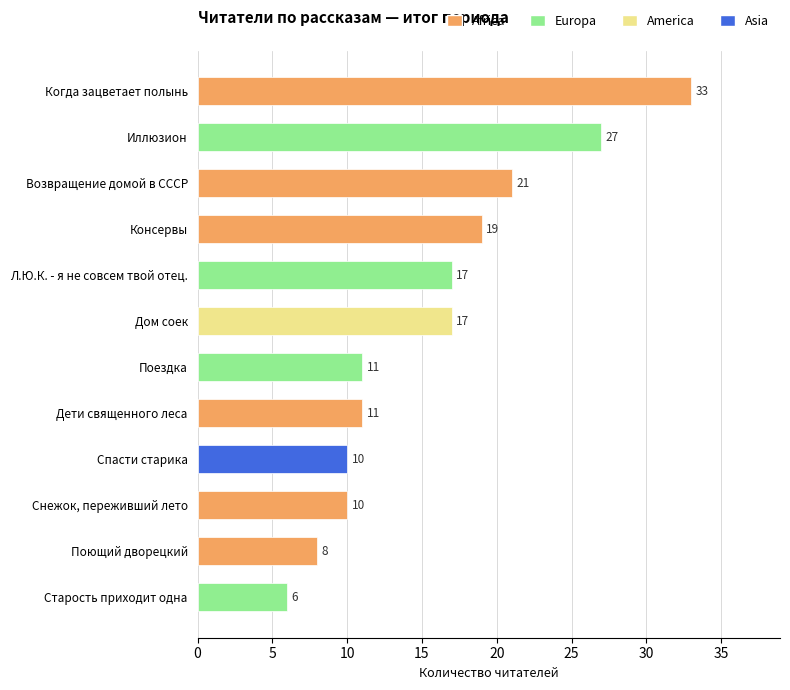

True or false: the data shows 10 at Спасти старика.

True